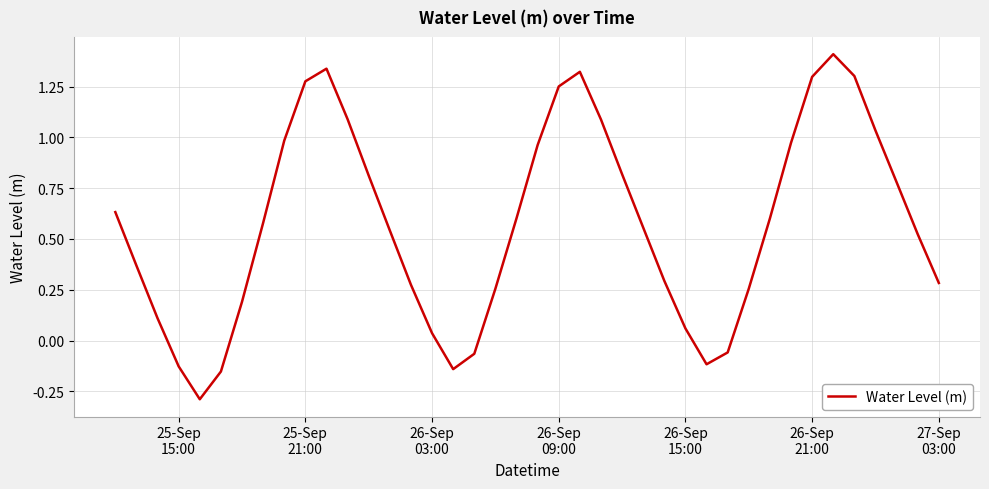

What is the greatest value displayed?

1.4